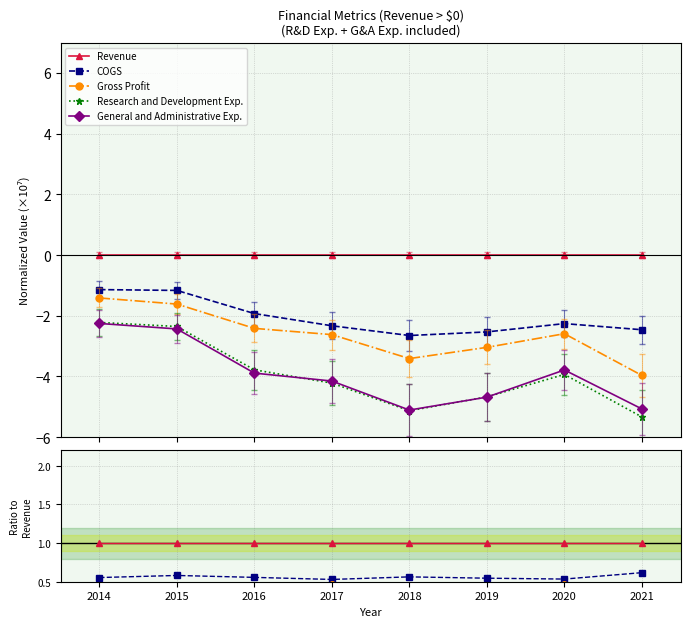

Which series changed the most between 2015 and 2018?

General and Administrative Exp.